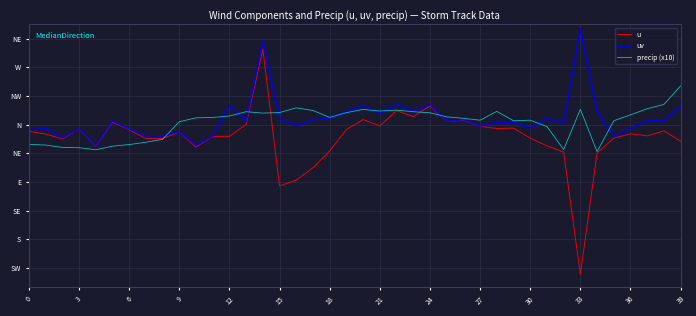

Is this an area chart (filled region under the line)?

No